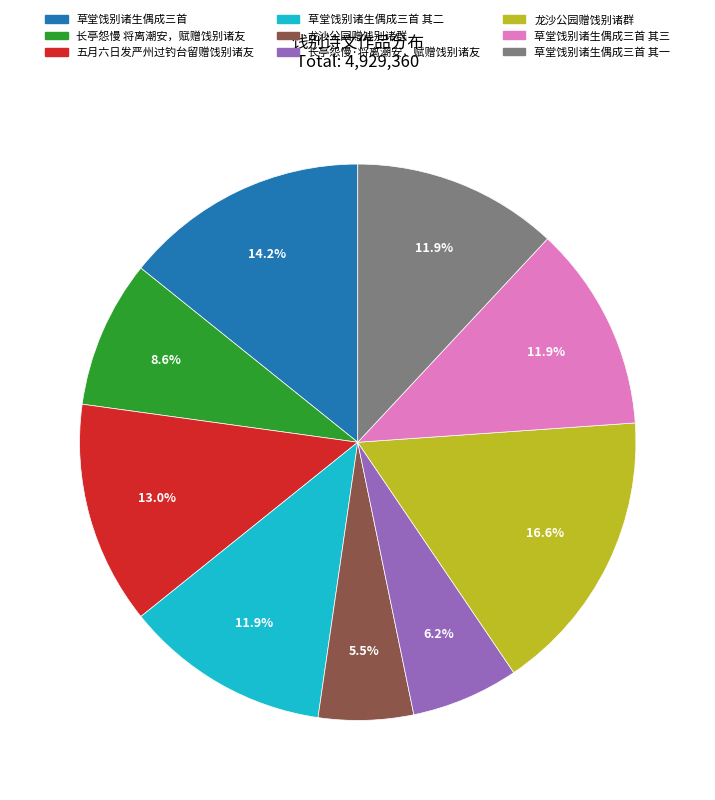

Is there any slice that represents more than half of the pie?

No